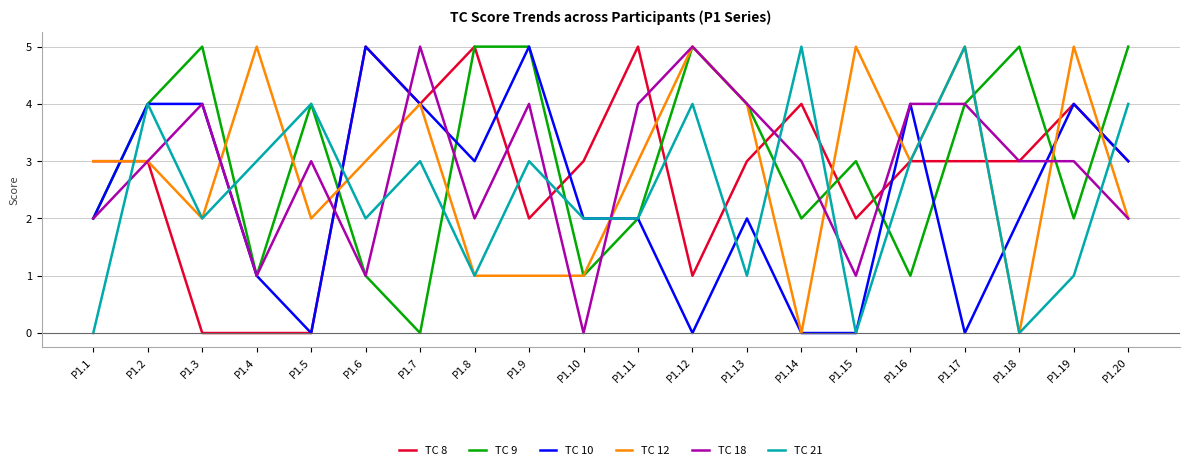

Count the TC 12 values in the range 2 to 5.

15